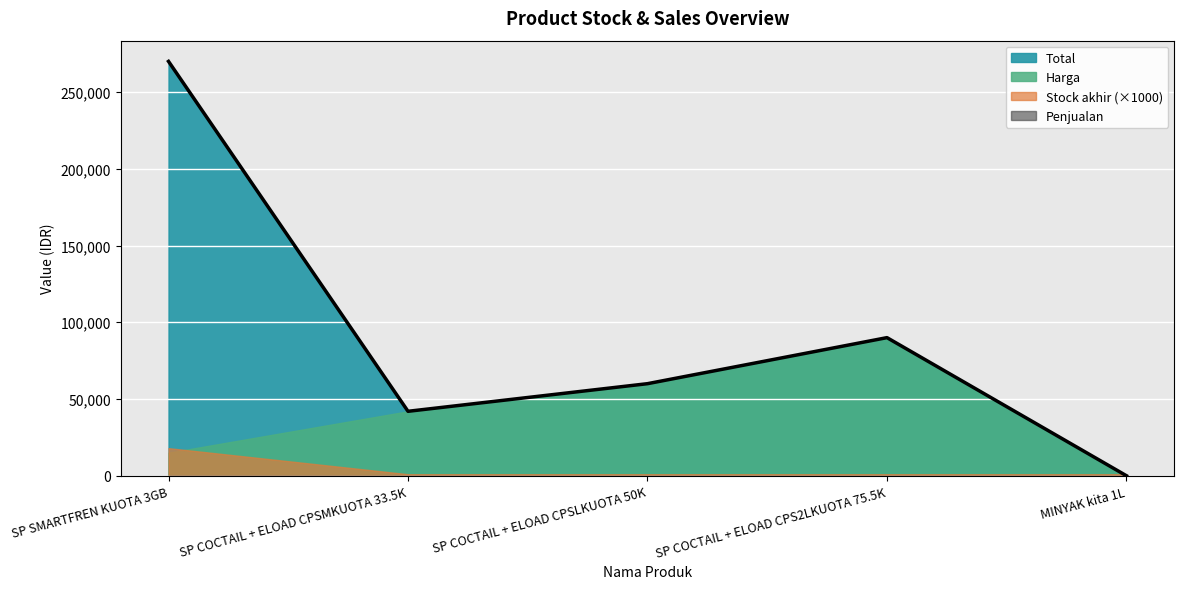

Which series changed the most between SP COCTAIL + ELOAD CPSLKUOTA 50K and SP COCTAIL + ELOAD CPS2LKUOTA 75.5K?

Total